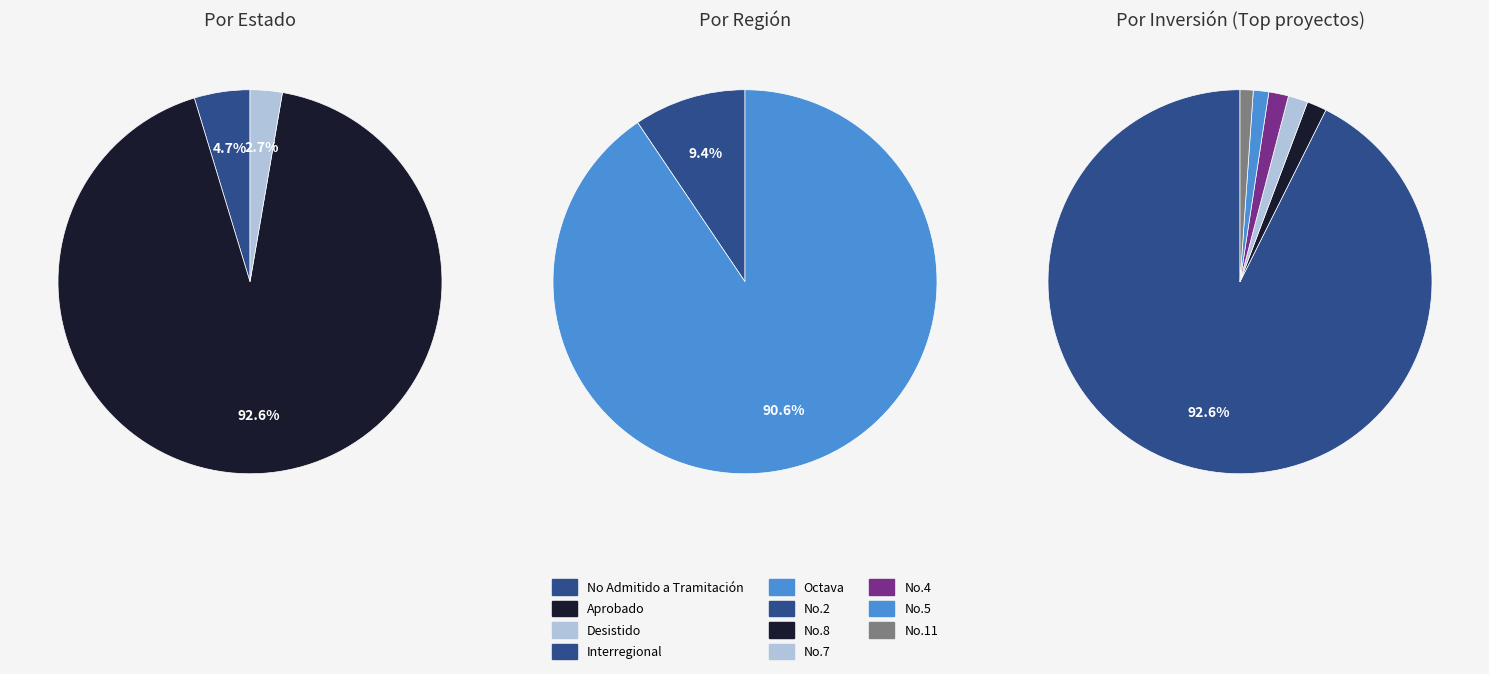

To the nearest percent, what is the combined percentage of 6 and 8?

2%